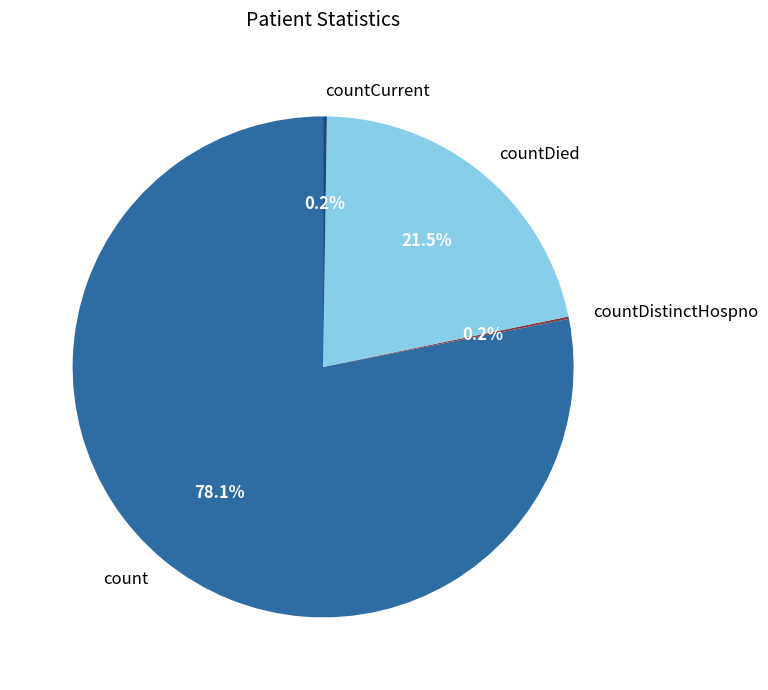

What portion of the pie excludes countDied?

78.5%